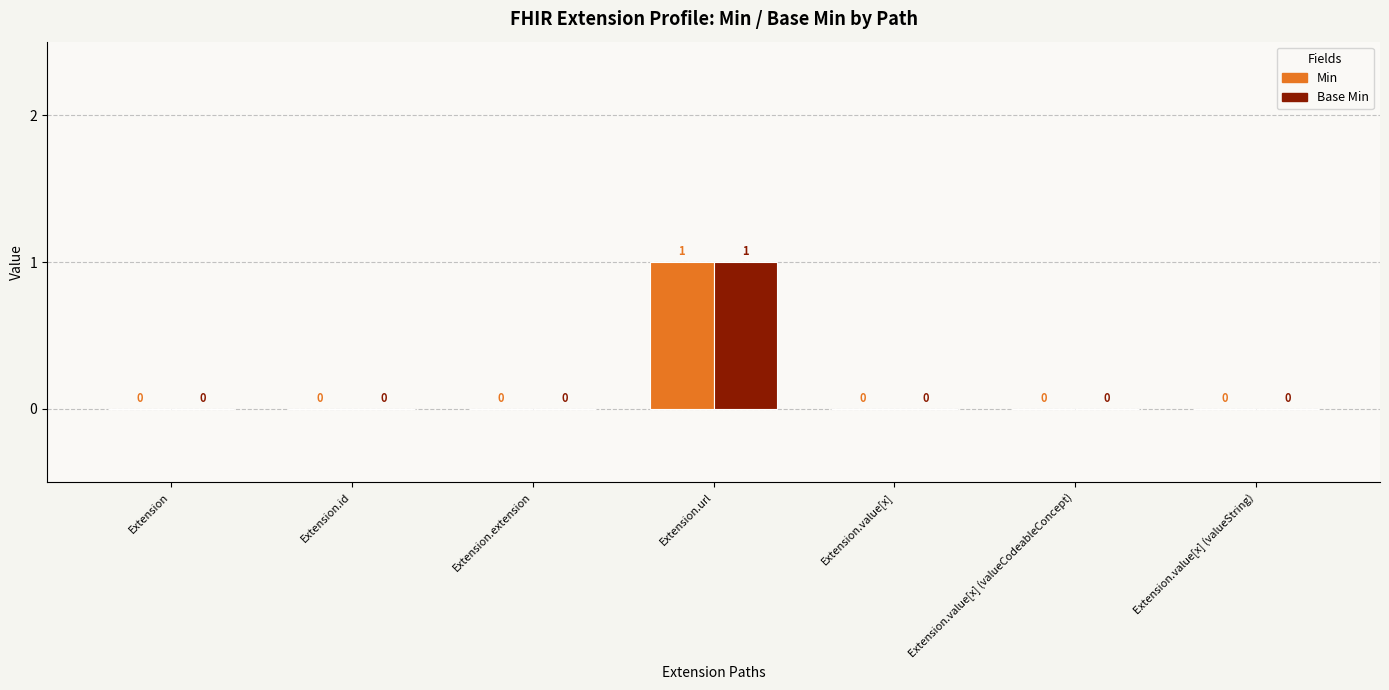

The Base Min series shows 0 at Extension. True or false?

True